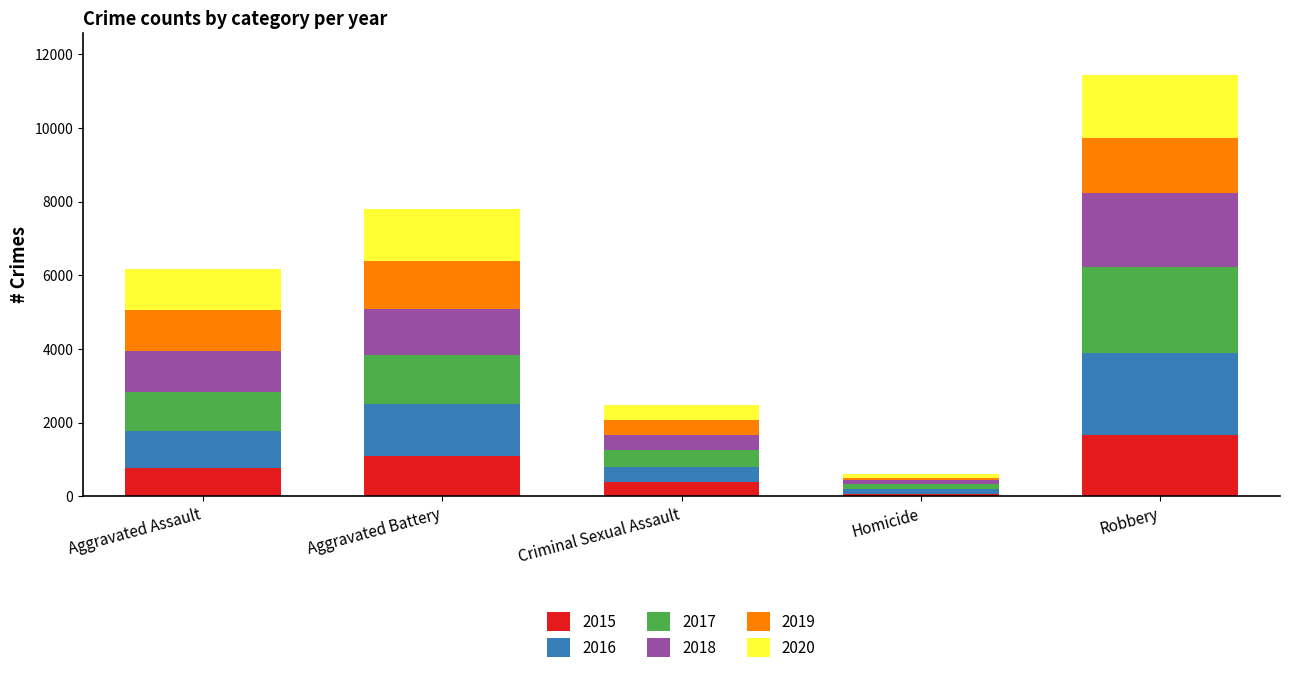

Count the number of data series in this chart.

6